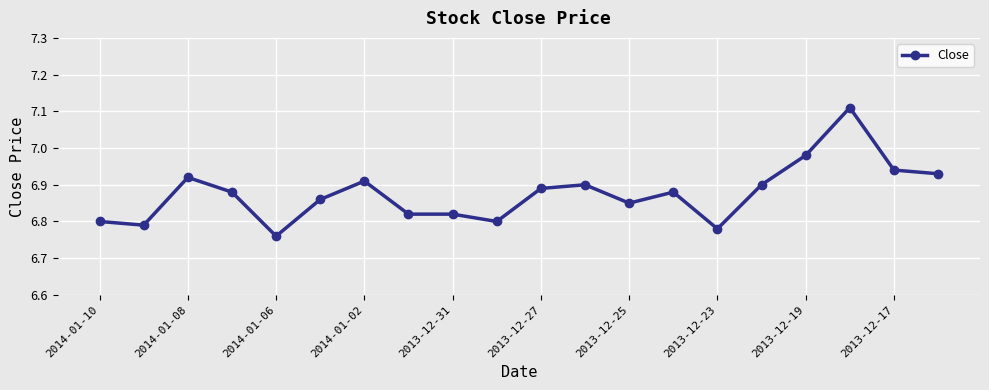

True or false: the data has more than 1 interior local peaks.

True